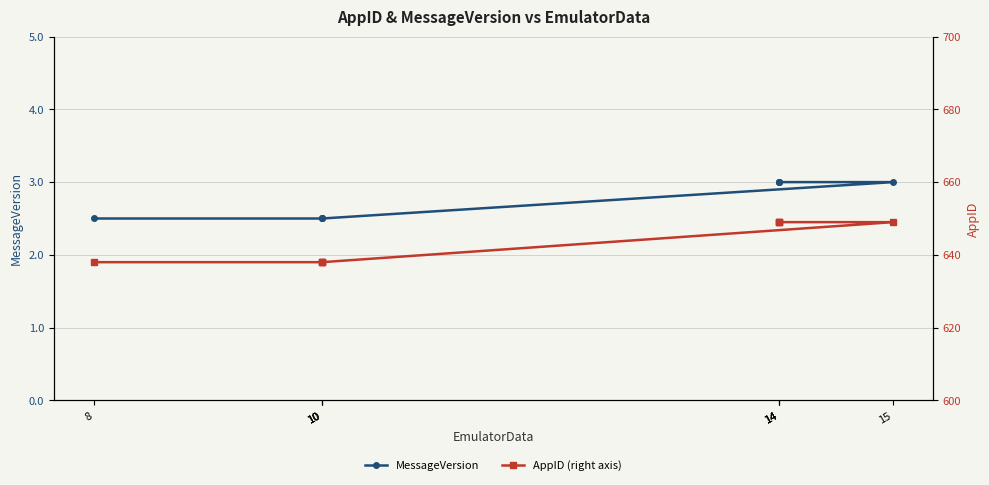

True or false: AppID (right axis) and MessageVersion intersect in this chart.

False